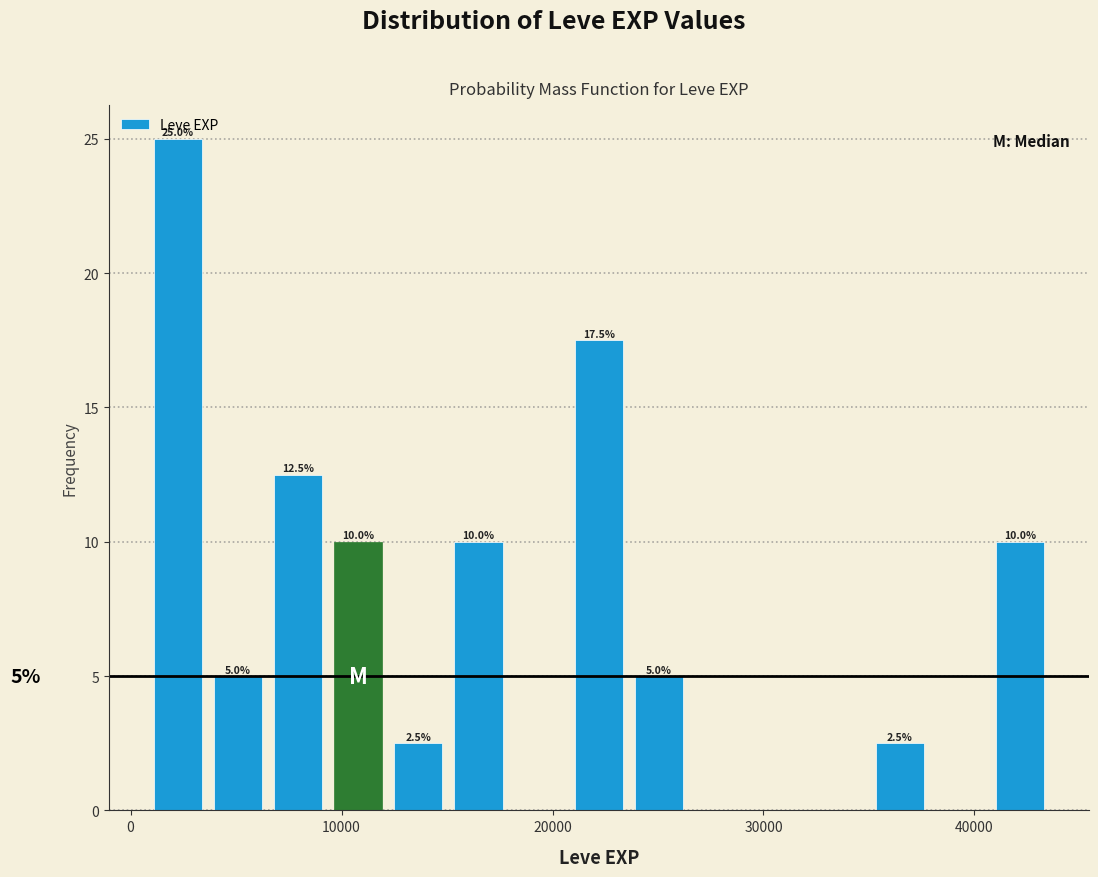

Around what value on the x-axis is the tallest bar? Give the approximate position of its centre, as read against the axis.

2000